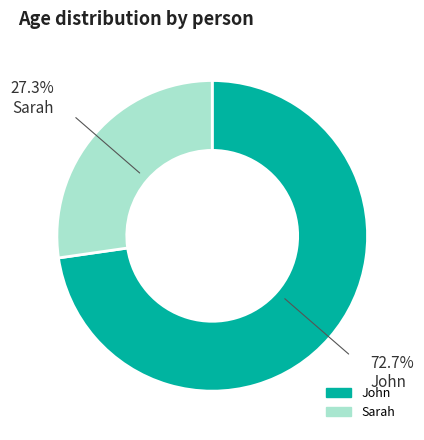

To the nearest percent, what is the combined percentage of Sarah and John?

100%